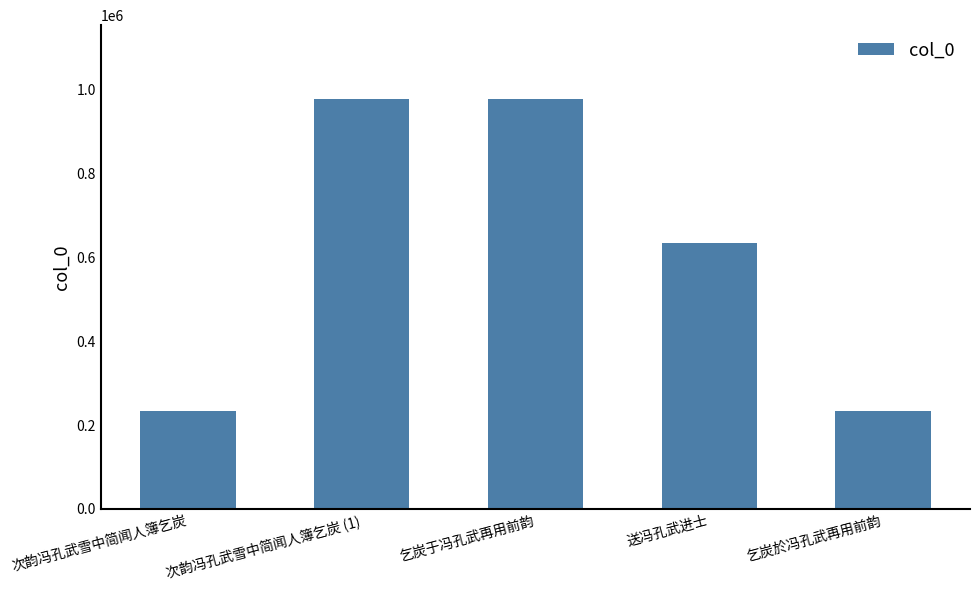

What is the change in value from 次韵冯孔武雪中简闻人簿乞炭 to 次韵冯孔武雪中简闻人簿乞炭 (1)?

+744778